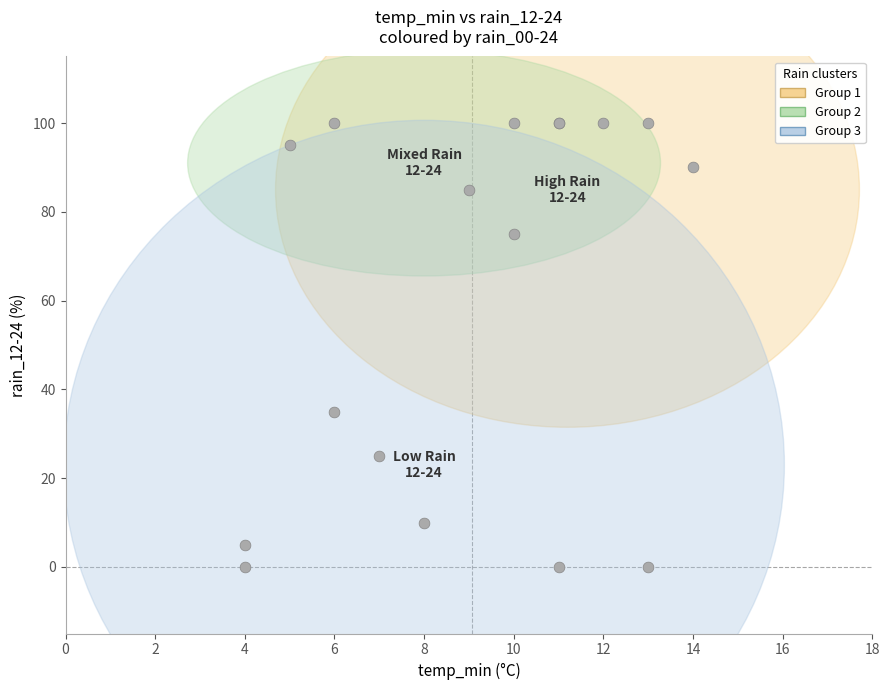

What Y value in the scatter plot is closest to 50?

35